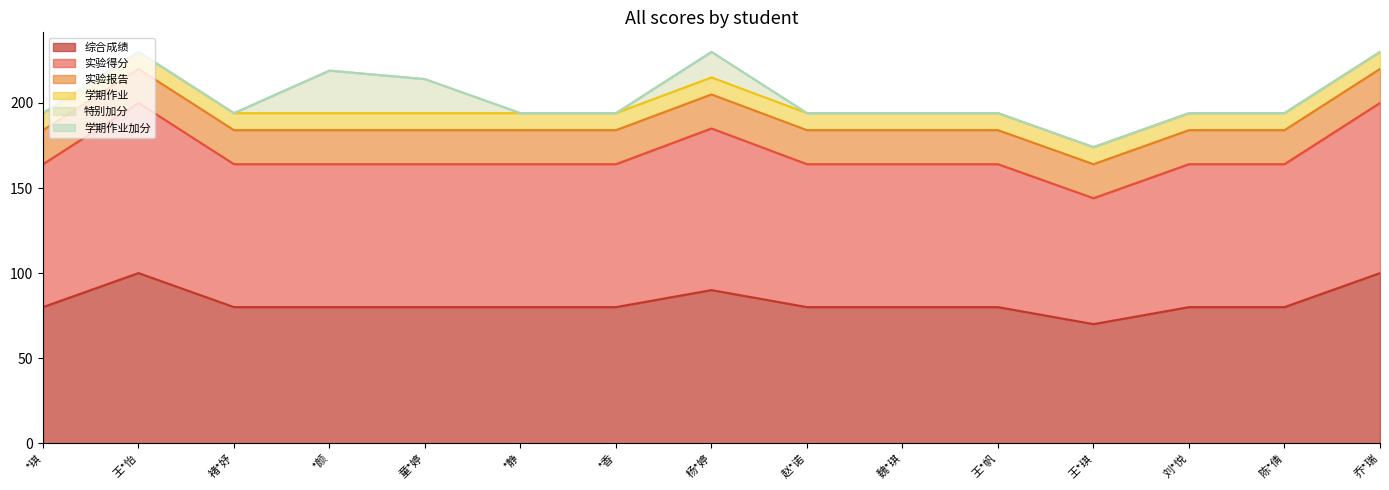

At which category is the sum across all series the highest?

王*怡